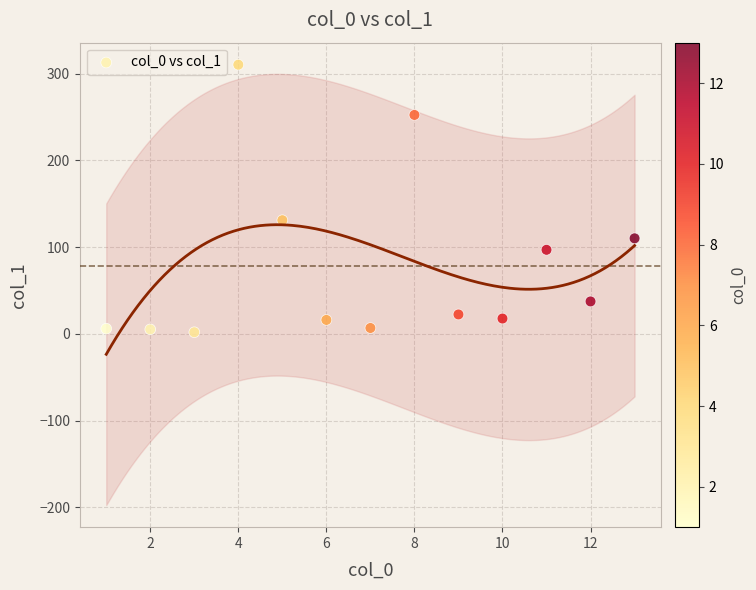

What is the range of X values (max minus min)?

12.0